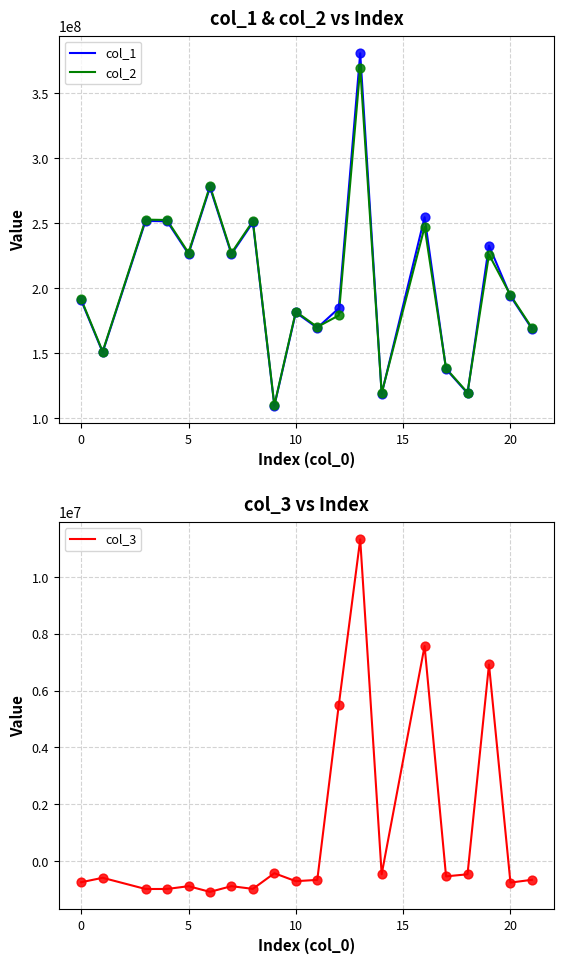

What is the lowest value of the col_2 series?

109911212.6